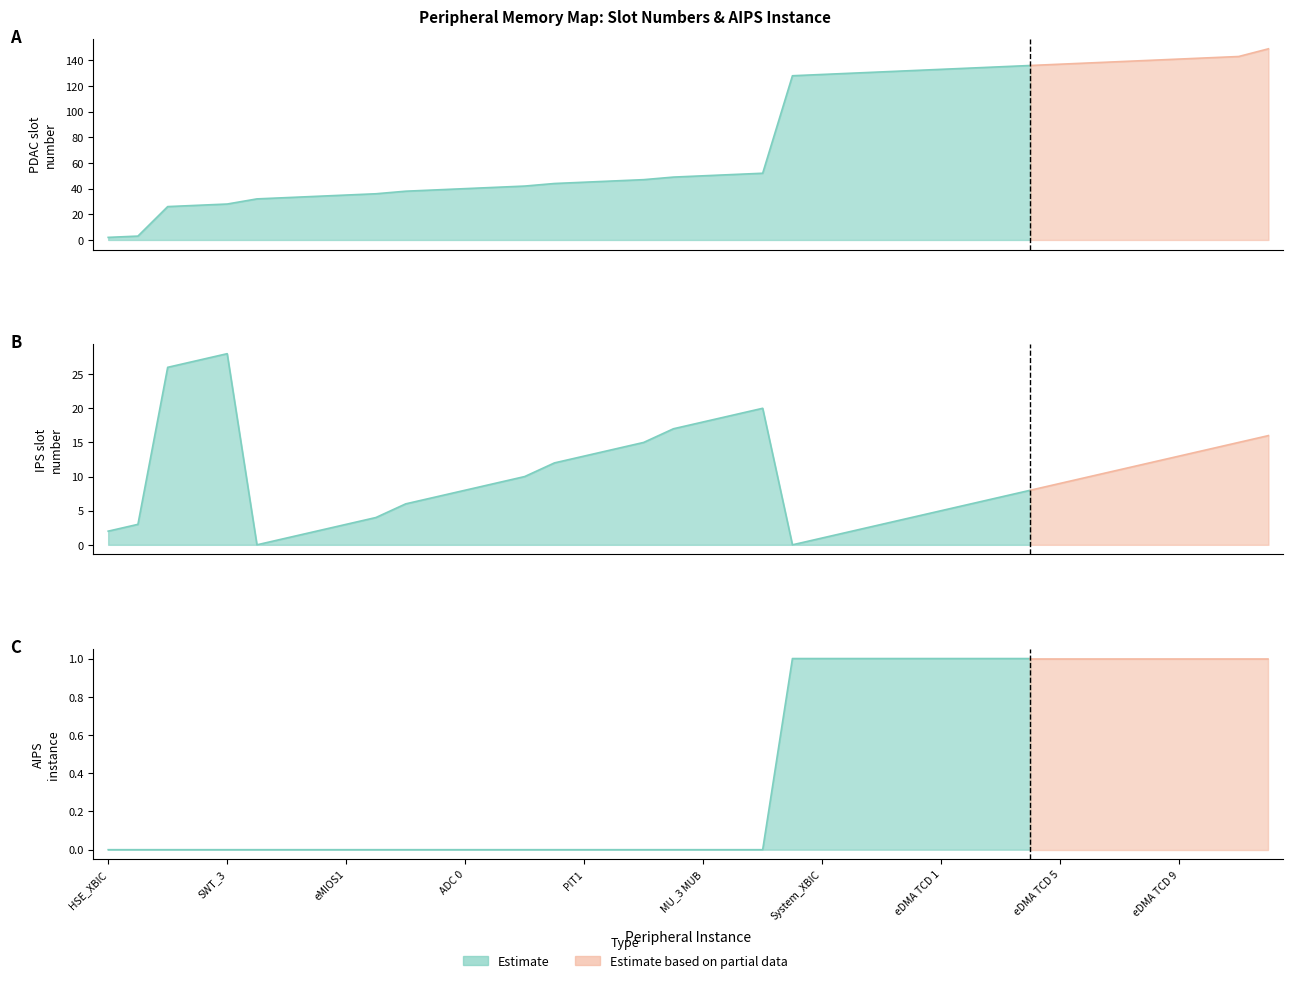

True or false: IPS slot number and PDAC slot number cross at least once.

False